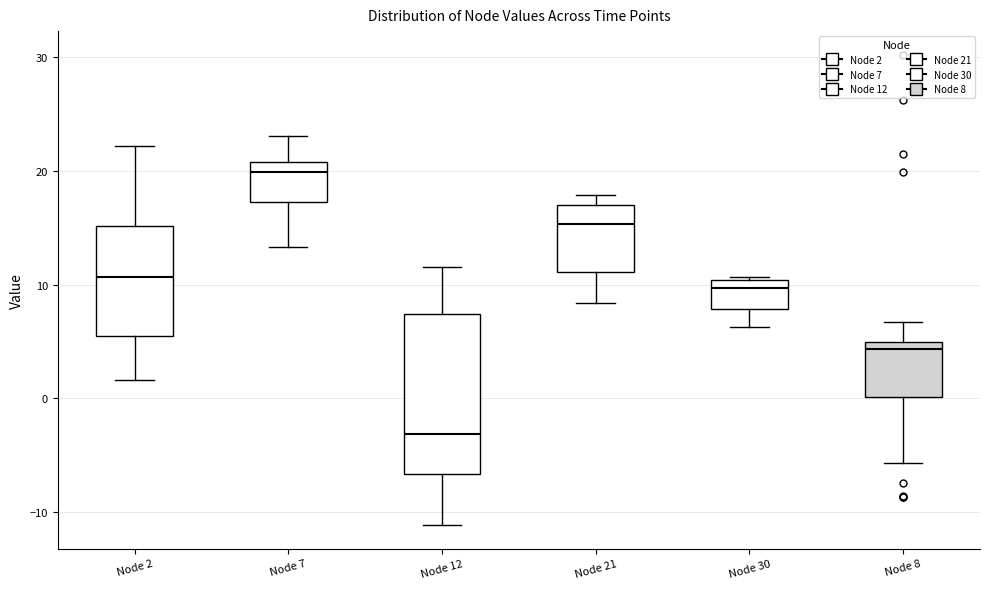

Which box has the lowest median line?

Node 12